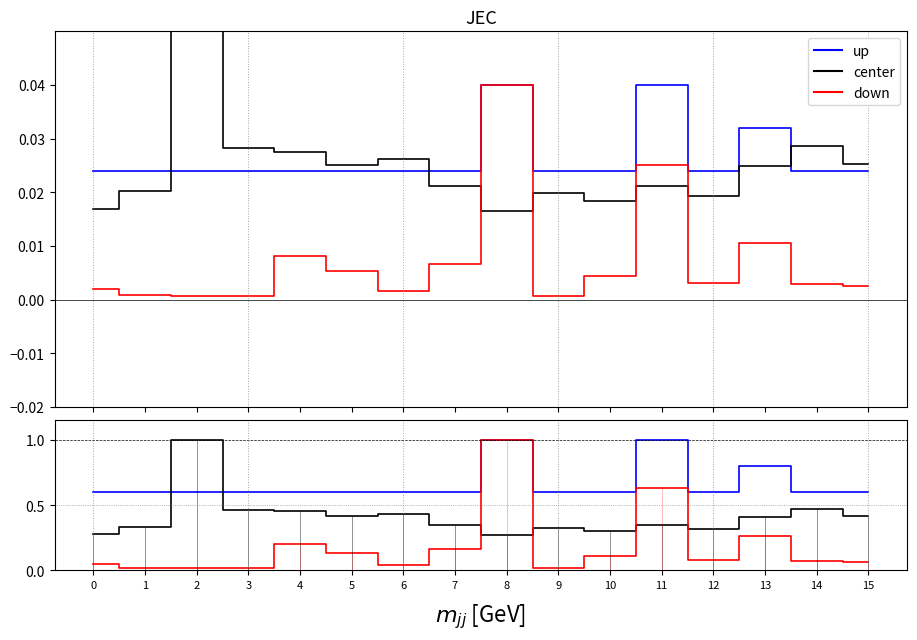

At how many categories does at least one series exceed 0?

16